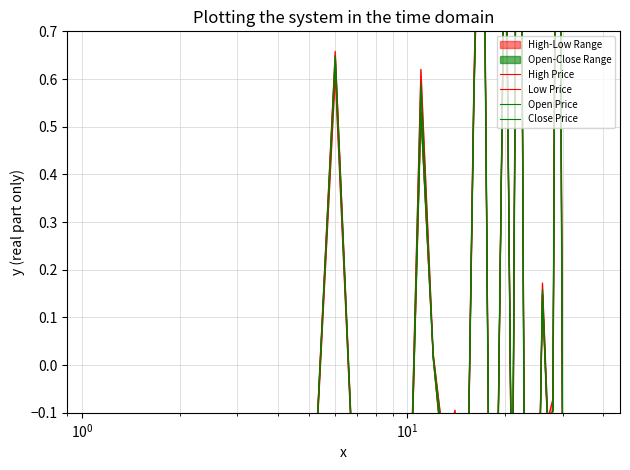

How many positive values does the Open Price series have?

9